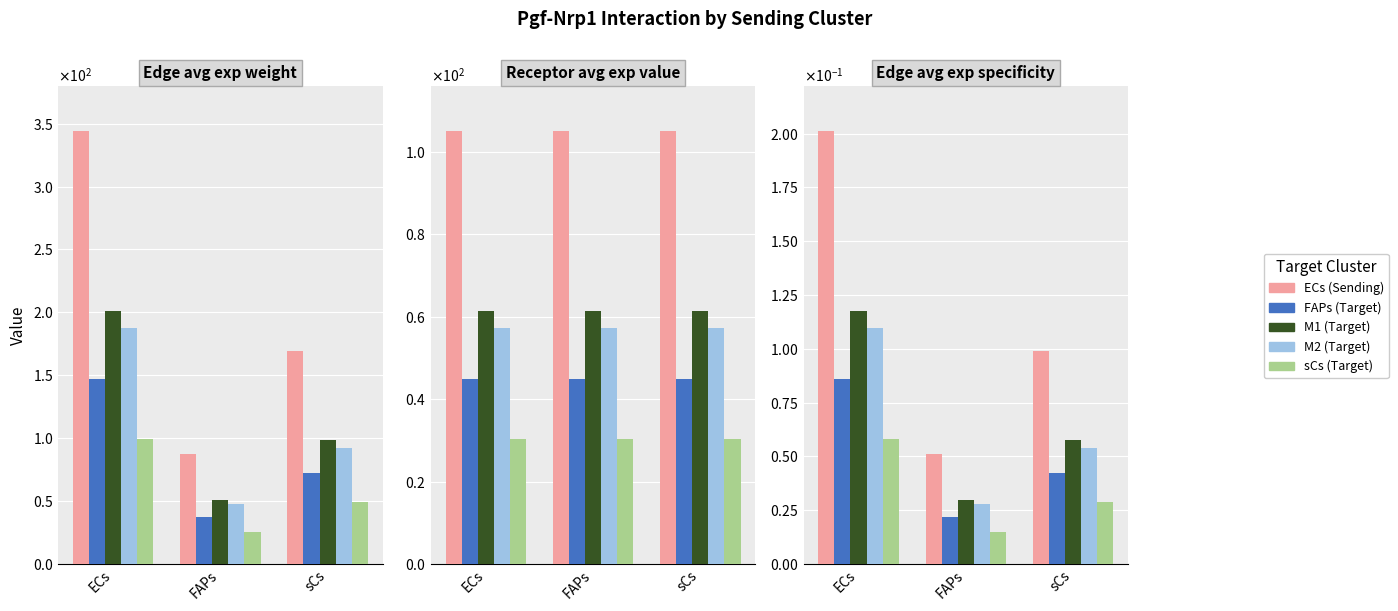

What are all the series names shown in the legend?

ECs (Sending), FAPs (Target), M1 (Target), M2 (Target), sCs (Target)